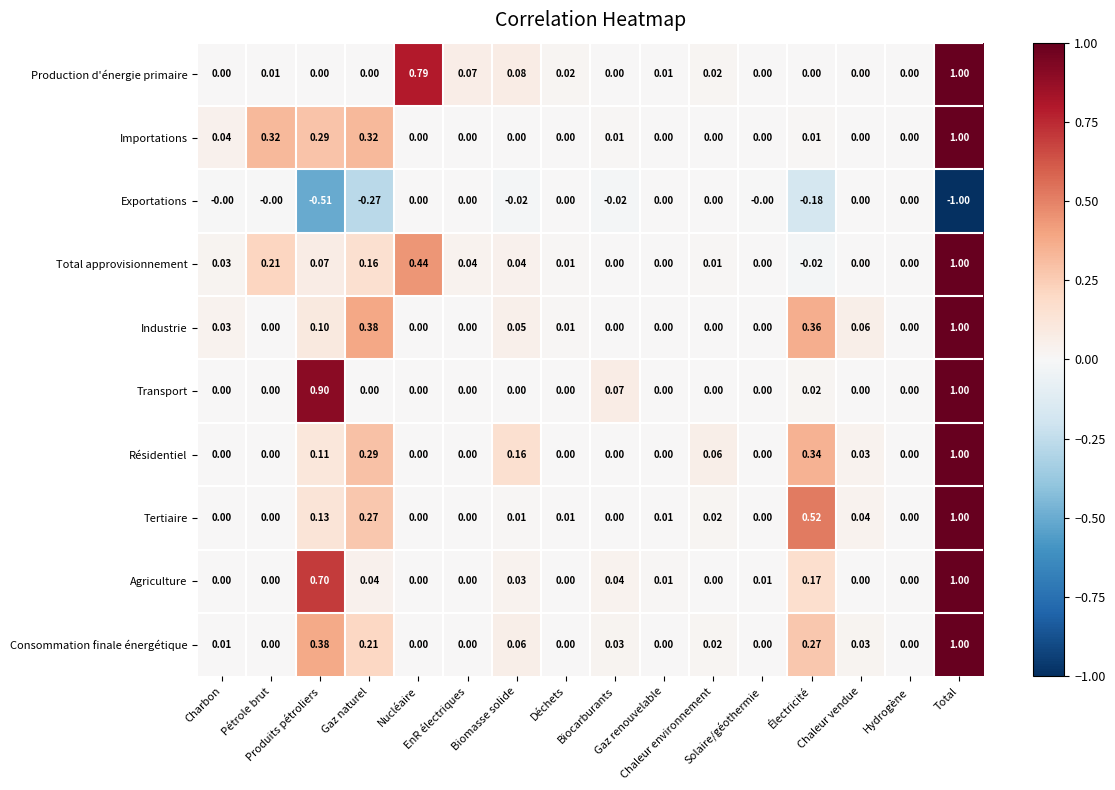

Count the number of data series in this chart.

10